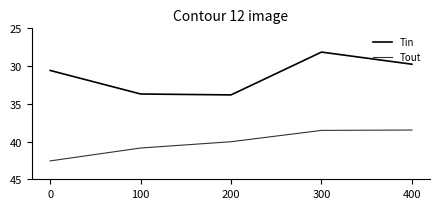

List the series in order of their peak value, lowest first.

Tin, Tout